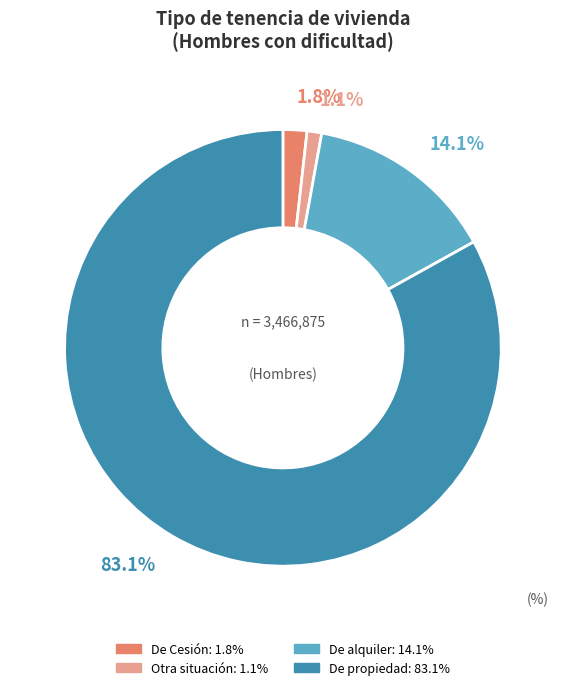

Does any single category account for the majority?

Yes